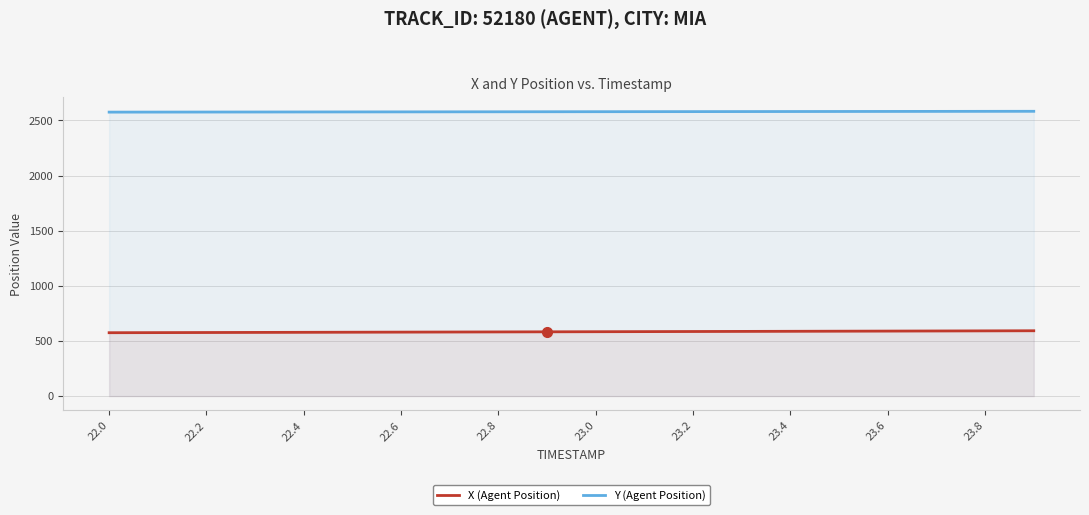

How many values in the Y (Agent Position) series are below 2579?

9